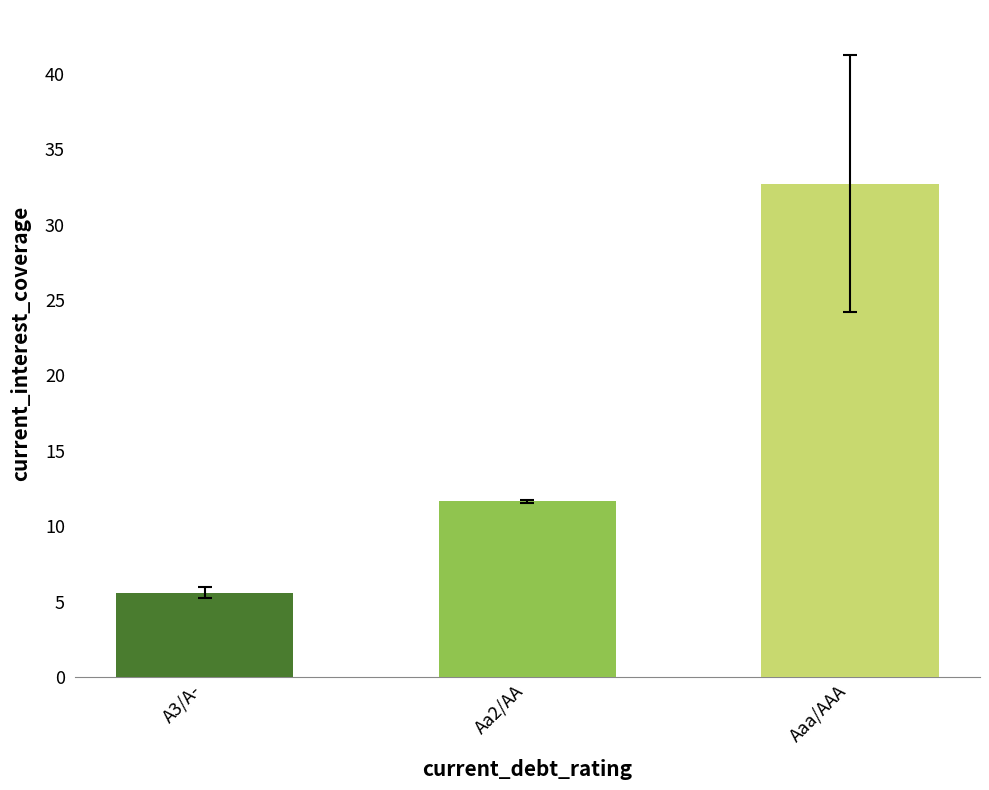

Which has a higher value, Aaa/AAA or Aa2/AA?

Aaa/AAA